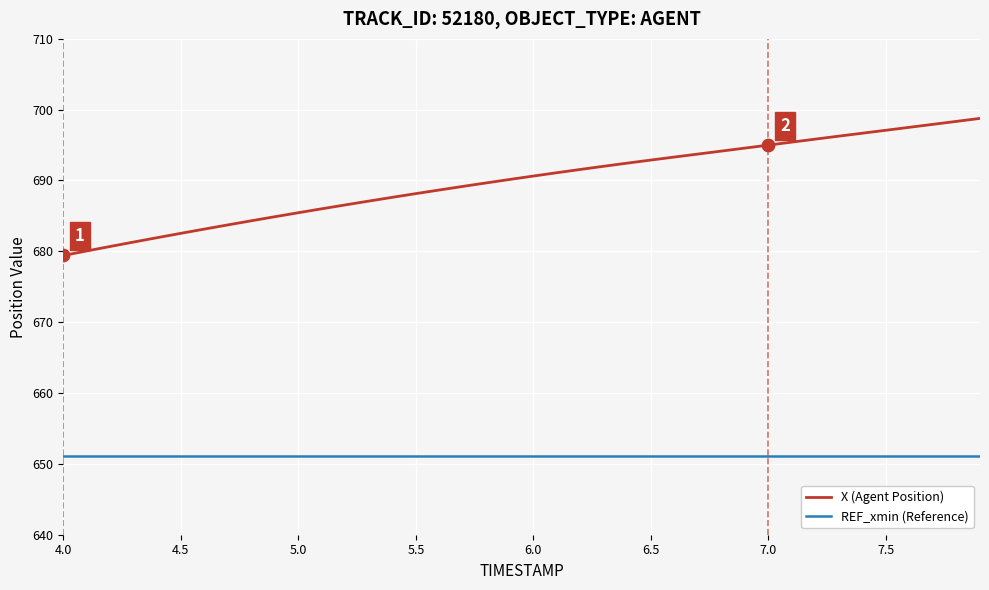

True or false: X (Agent Position) and REF_xmin (Reference) cross at least once.

False